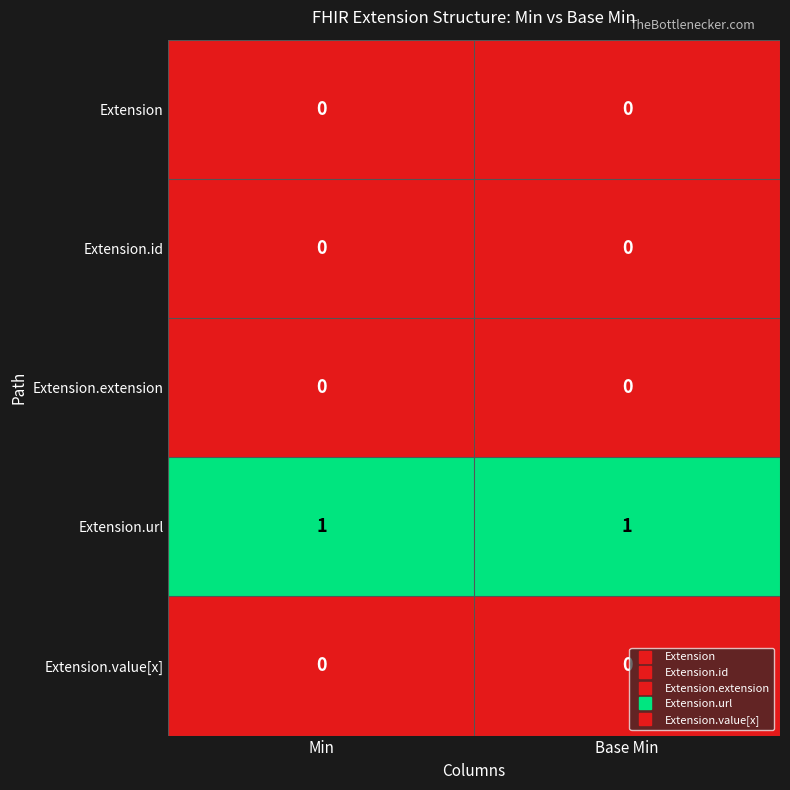

Which series has the largest total across all categories?

Extension.url